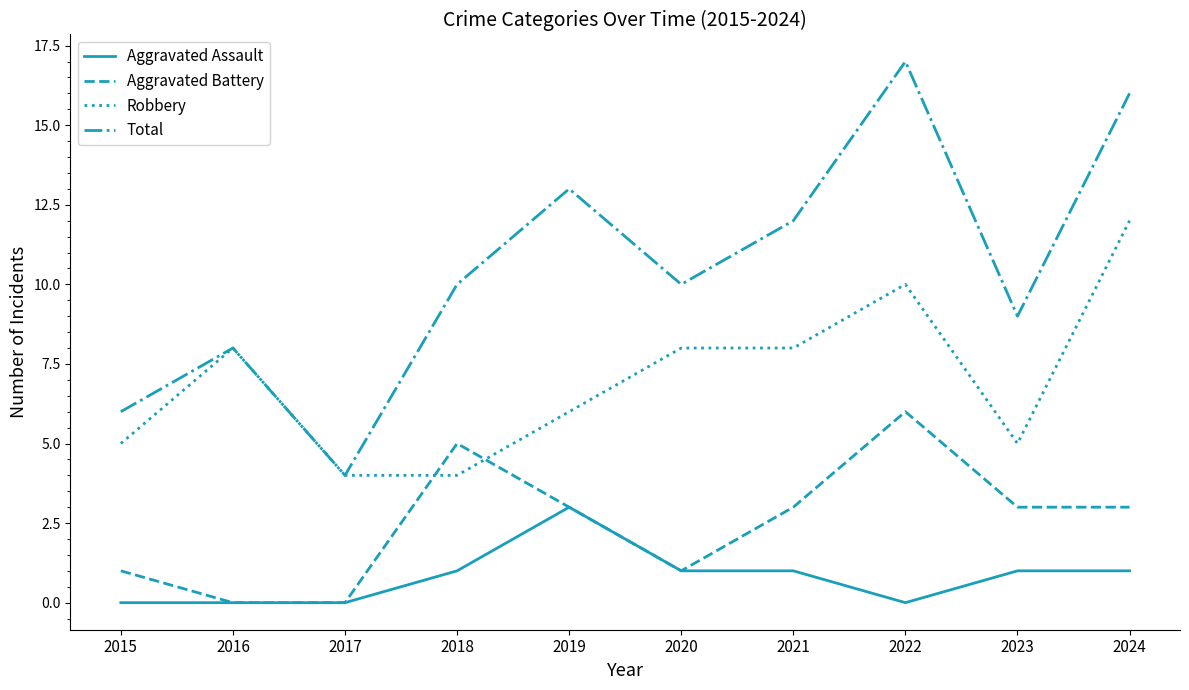

True or false: Aggravated Assault has a value of 1 at 2018.

True